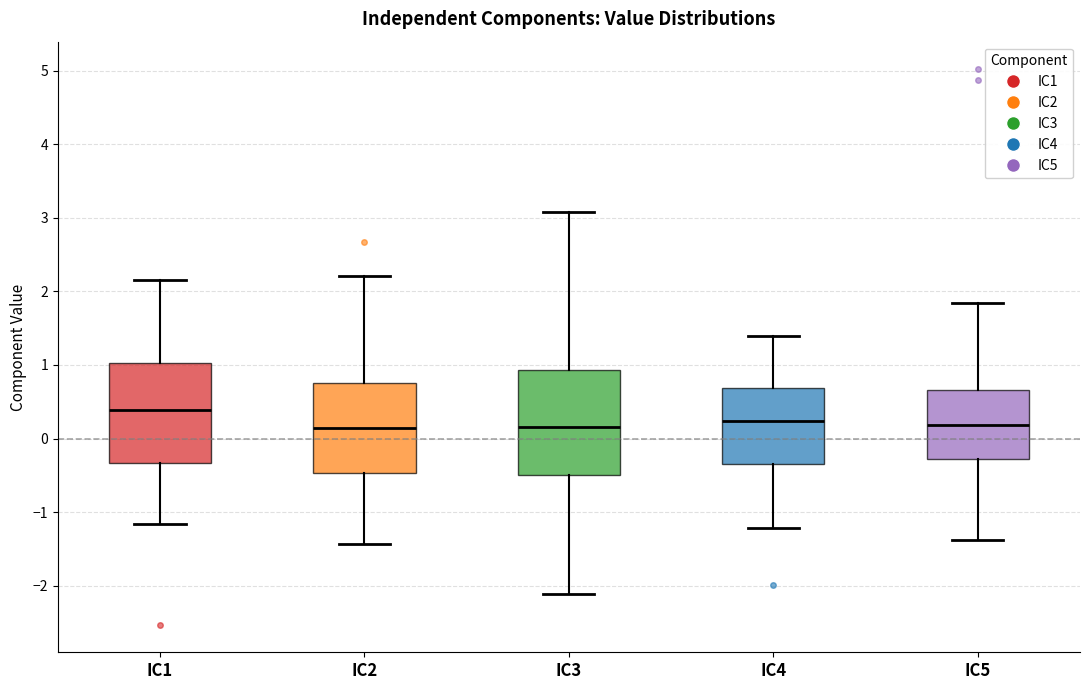

Reading left to right, transcribe this box plot: for each box, give where its median line is, the range the box spans, and where its two whiskers end, as read against the y-axis. The values are not printed on the chart, so give them approximately, as read against the axis.

IC1: median 0.4, box -0.3 to 1.0, whiskers -1.2 to 2.2
IC2: median 0.1, box -0.5 to 0.8, whiskers -1.4 to 2.2
IC3: median 0.2, box -0.5 to 0.9, whiskers -2.1 to 3.1
IC4: median 0.2, box -0.3 to 0.7, whiskers -1.2 to 1.4
IC5: median 0.2, box -0.3 to 0.7, whiskers -1.4 to 1.8